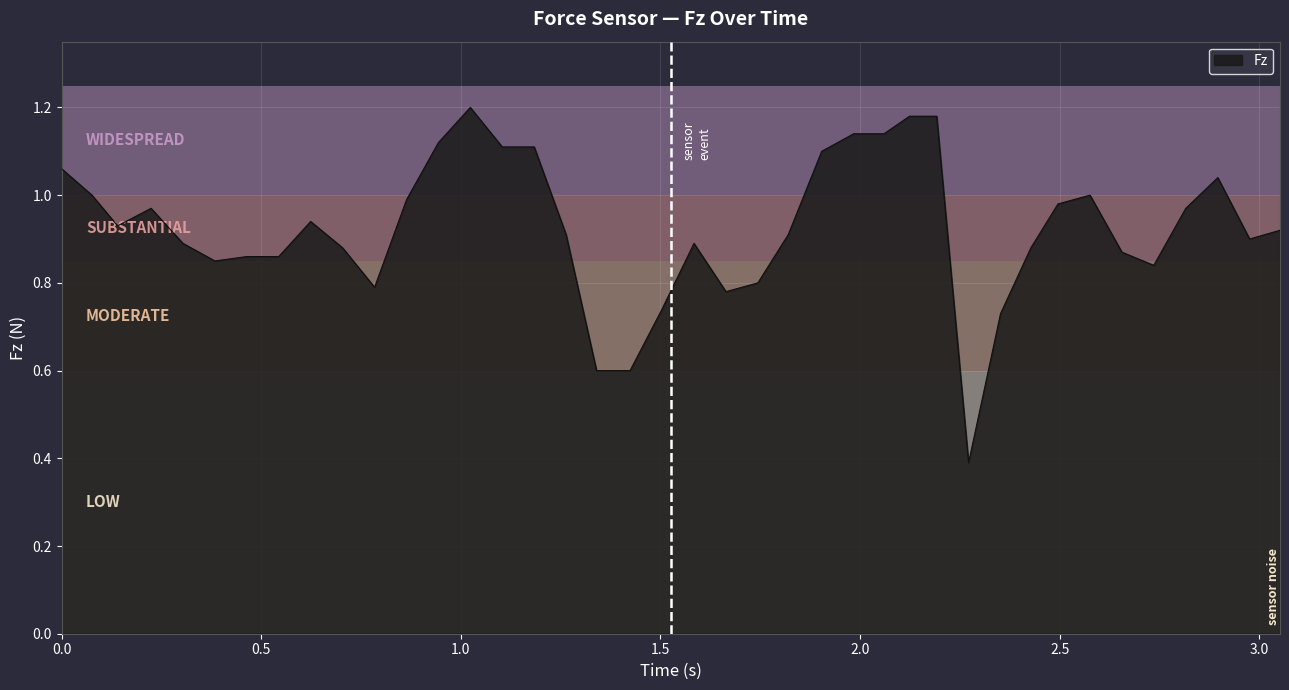

What is the minimum value shown in the chart?

0.4